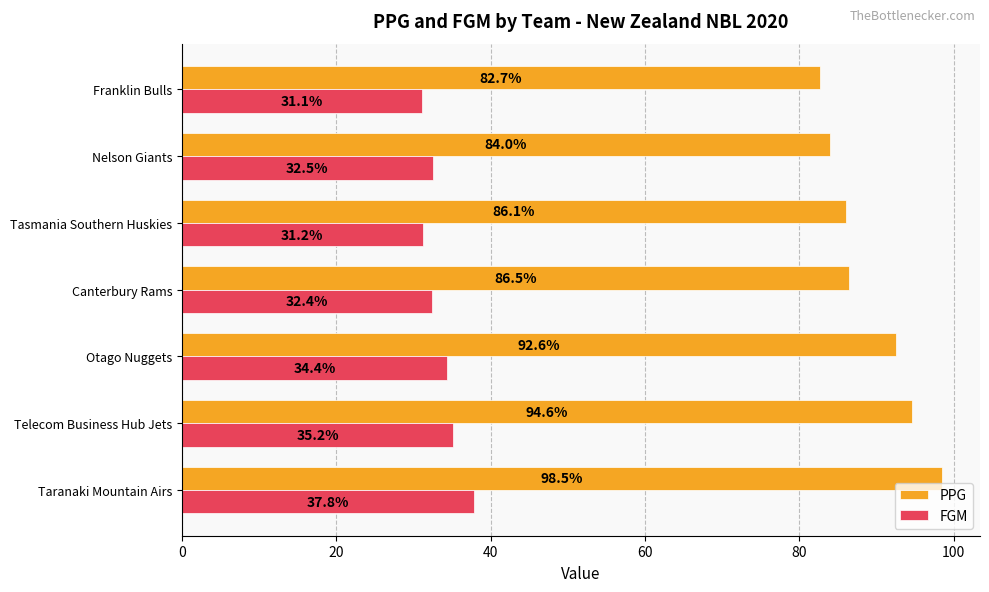

The value of PPG at Nelson Giants is 84.0. True or false?

True